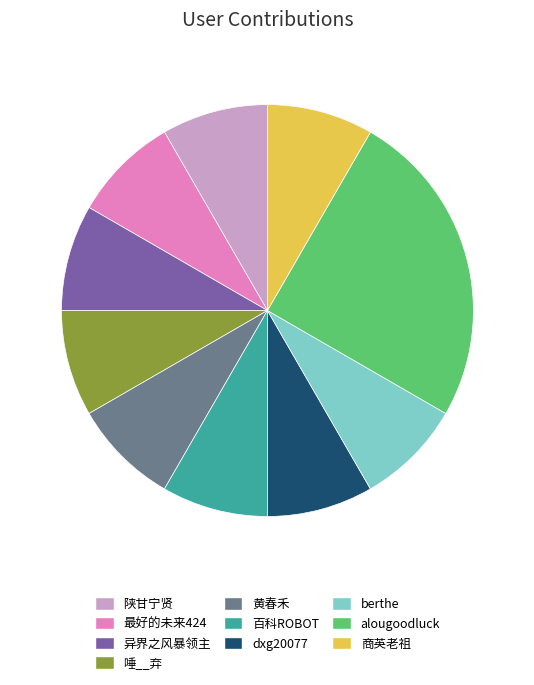

How many segments does this pie chart have?

10